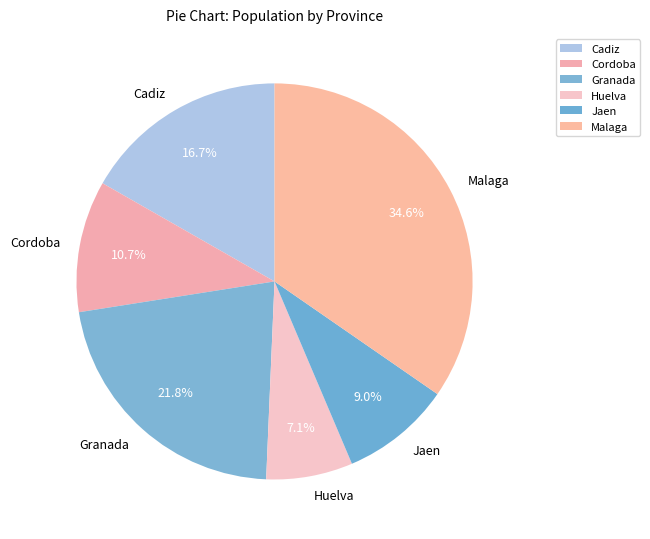

To the nearest percent, what portion does Malaga represent?

35%